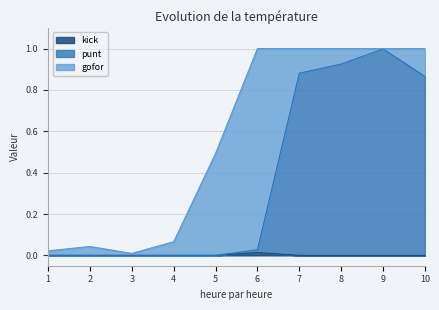

Rank the categories by kick value from lowest to highest.

1, 2, 3, 4, 5, 7, 8, 9, 10, 6